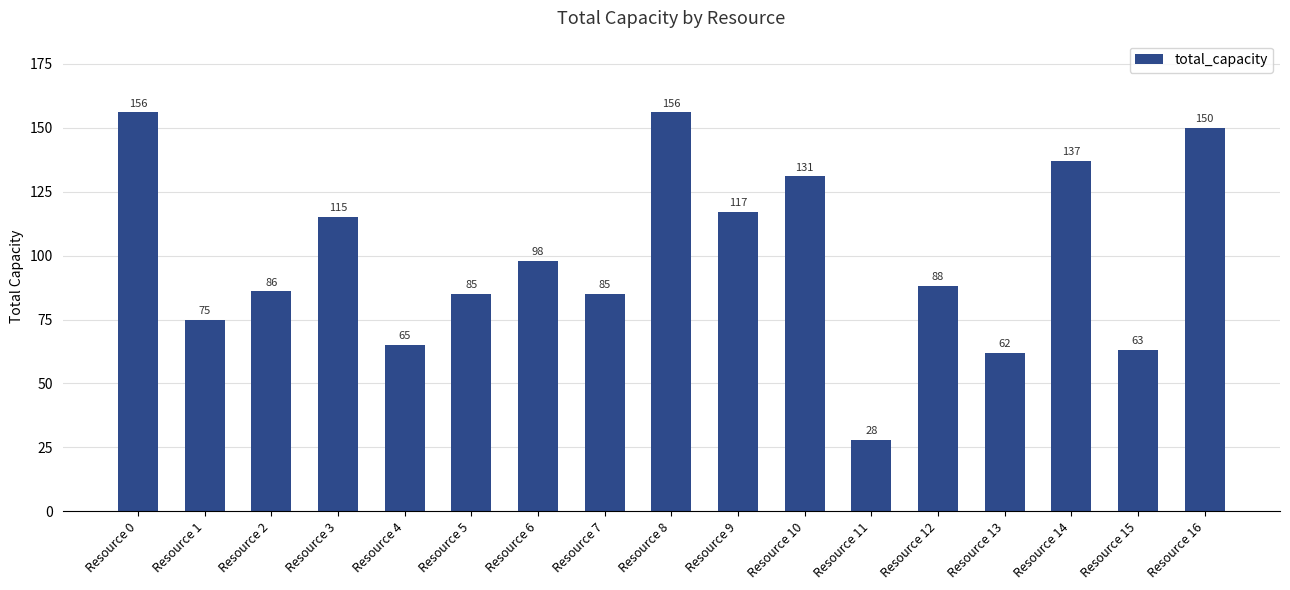

Read the value at Resource 11, to the nearest 5.

30